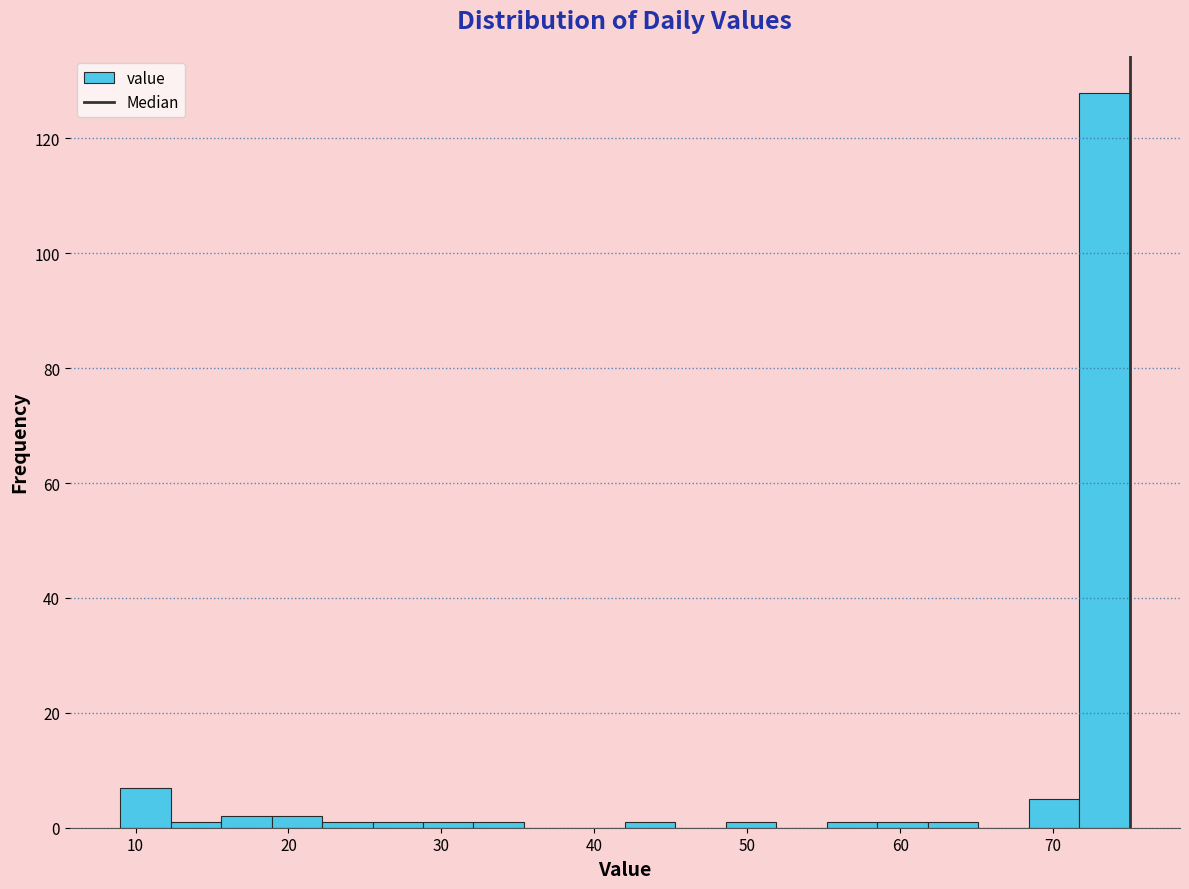

Around what value on the x-axis is the tallest bar? Give the approximate position of its centre, as read against the axis.

73